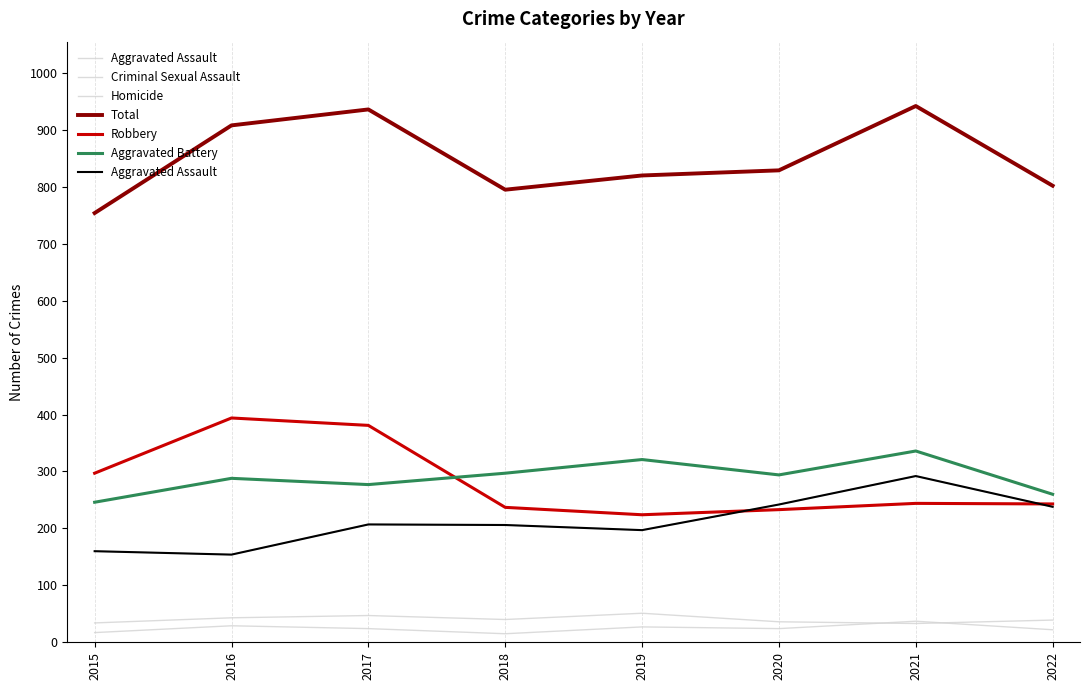

Which series changed the most between 2016 and 2017?

Aggravated Assault